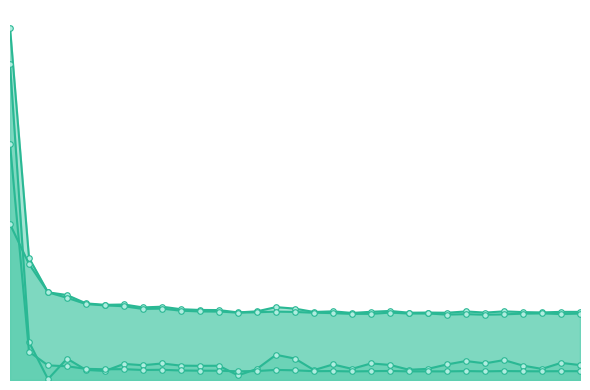

True or false: res_ortho_norm and residual_norm intersect in this chart.

False